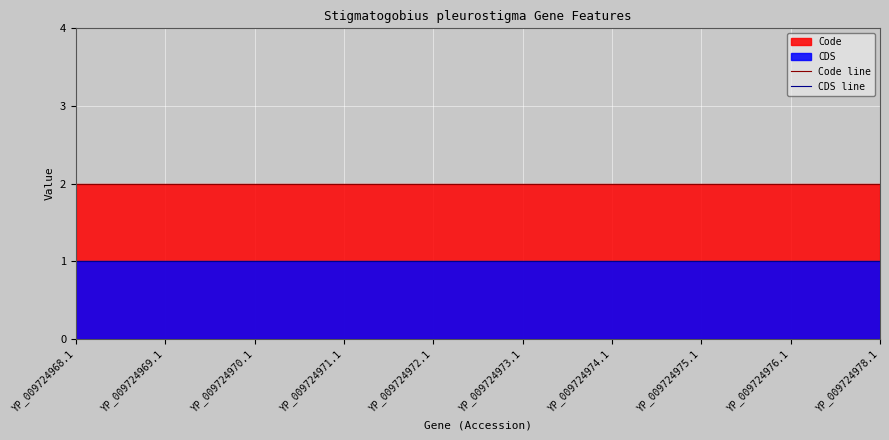

True or false: Code line and CDS line cross at least once.

False